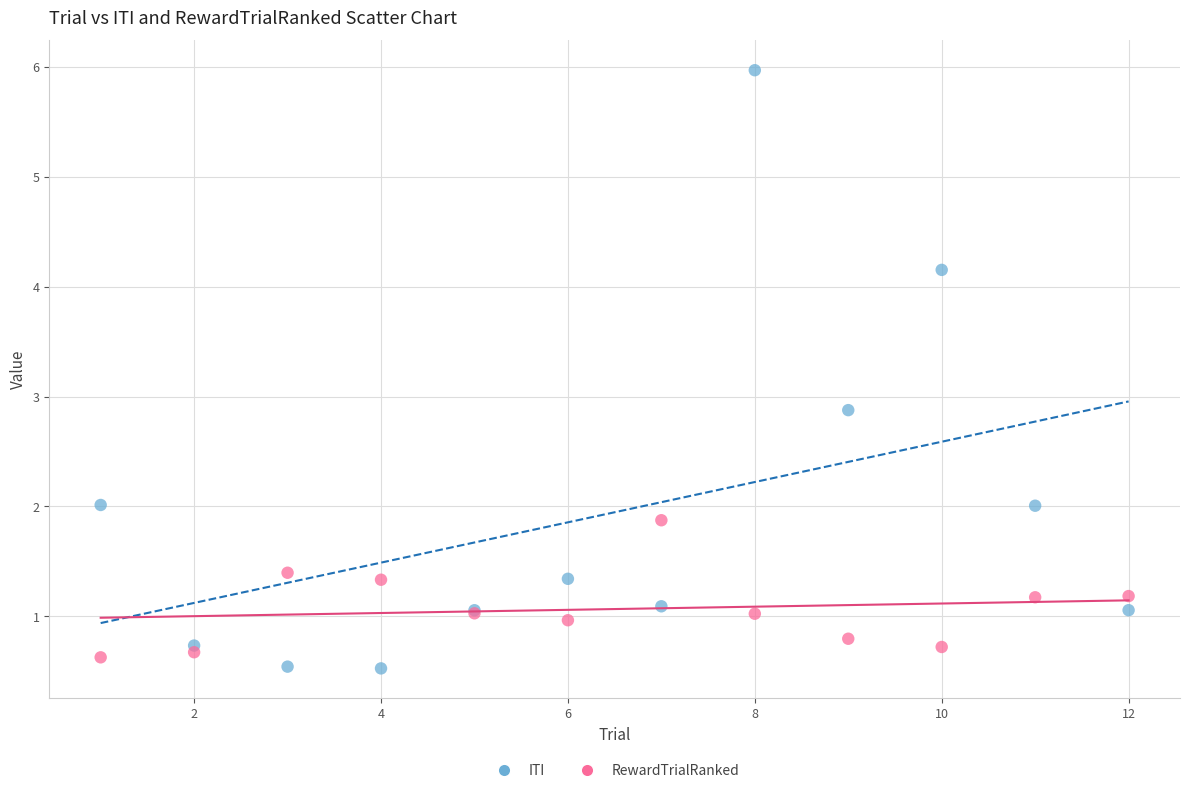

Which series has the widest spread of Y values?

ITI